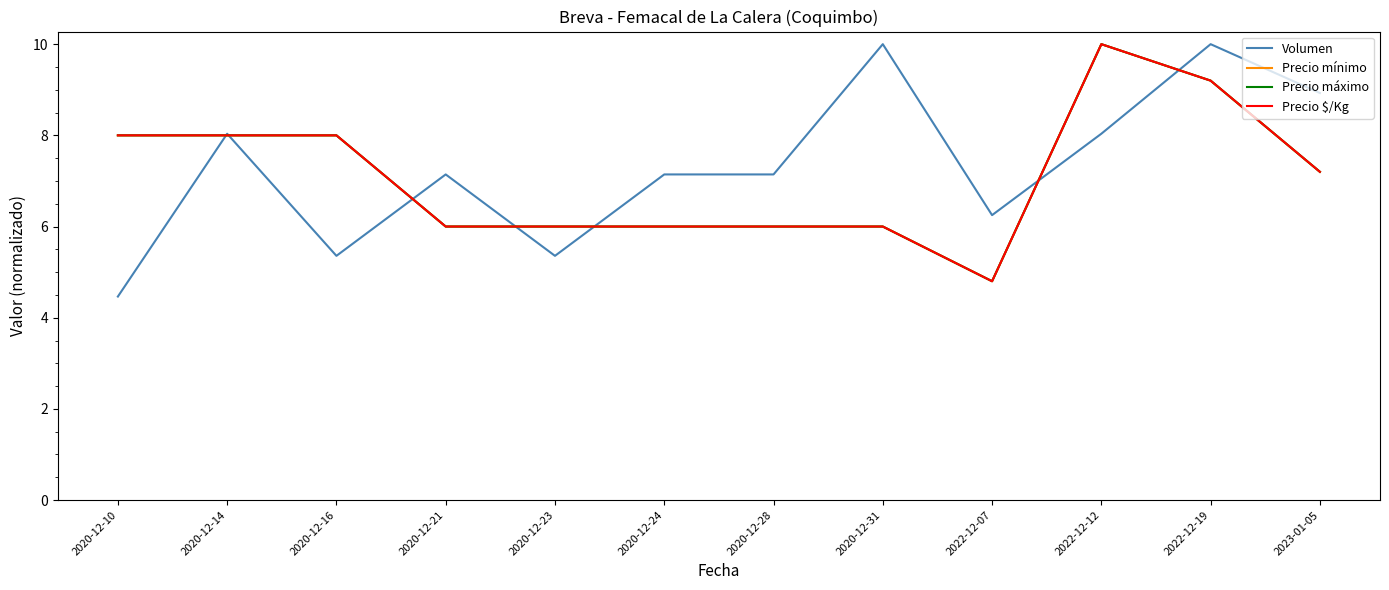

List the series in order of their peak value, highest first.

Volumen, Precio mínimo, Precio máximo, Precio $/Kg